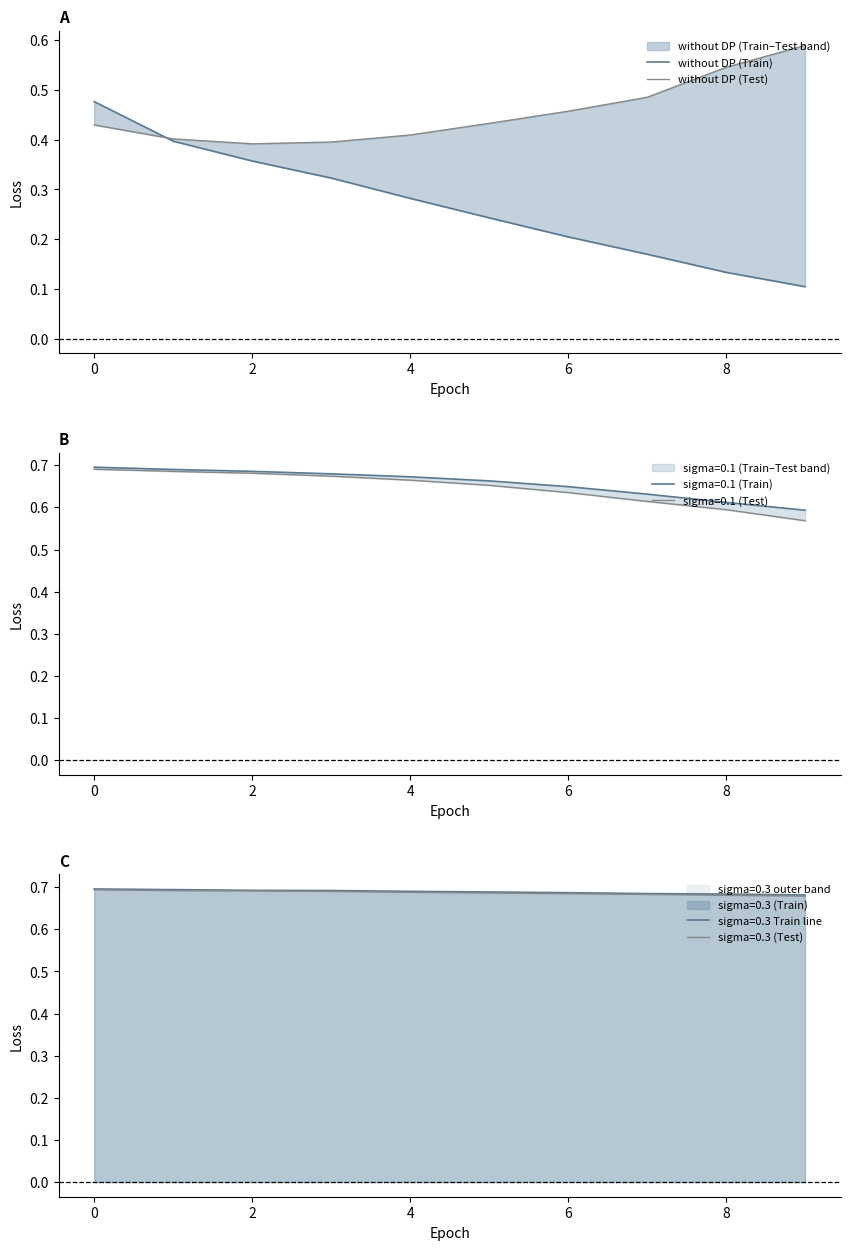

What is the spread (max minus min) of values at 4?

0.1